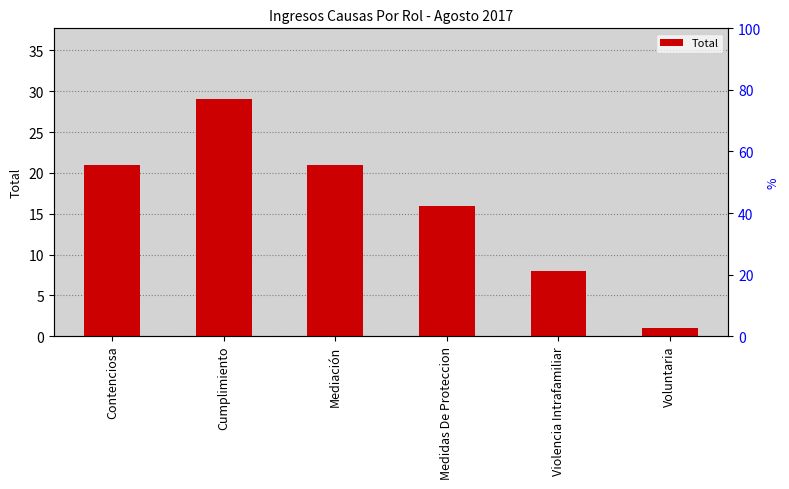

What is the change in value from Violencia Intrafamiliar to Voluntaria?

-7